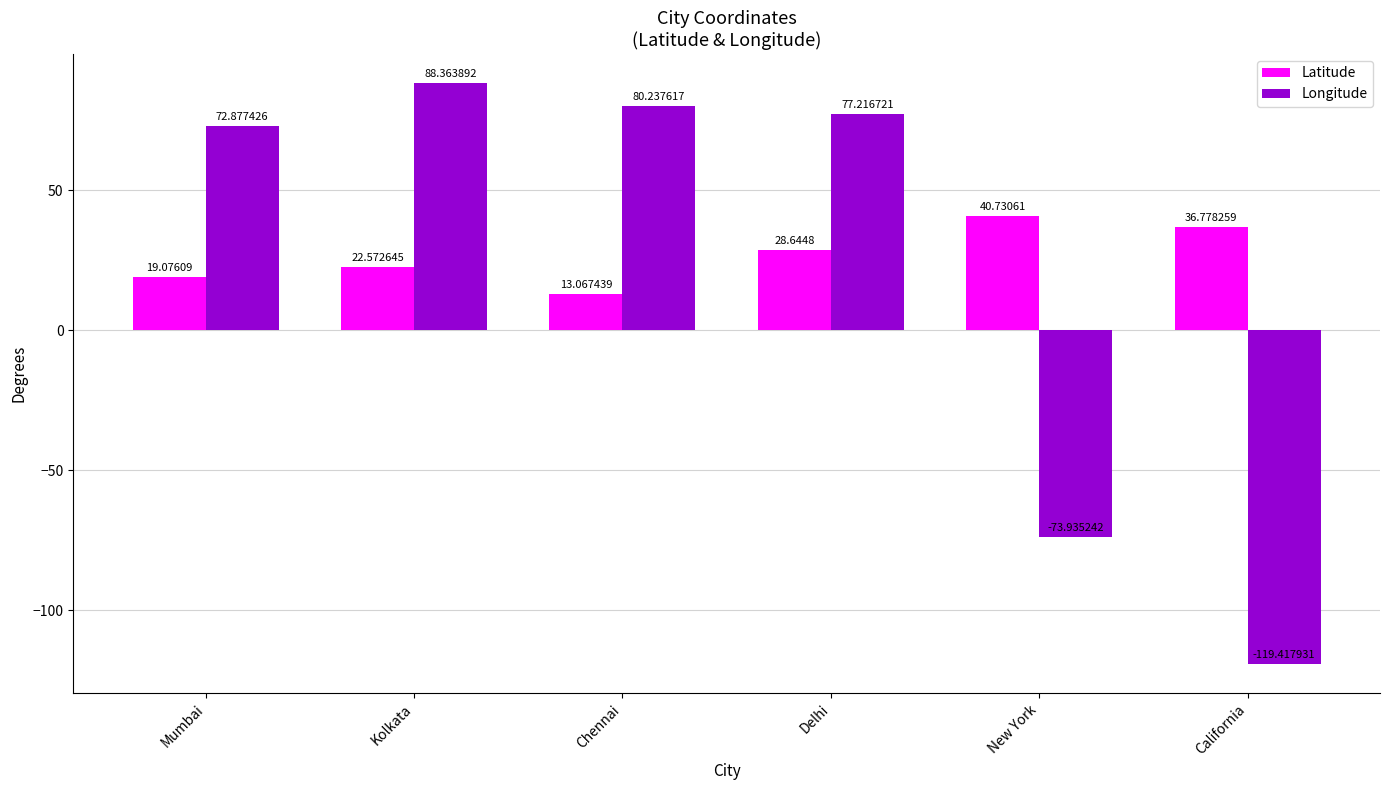

At New York, list the series in order from smallest to largest.

Longitude, Latitude